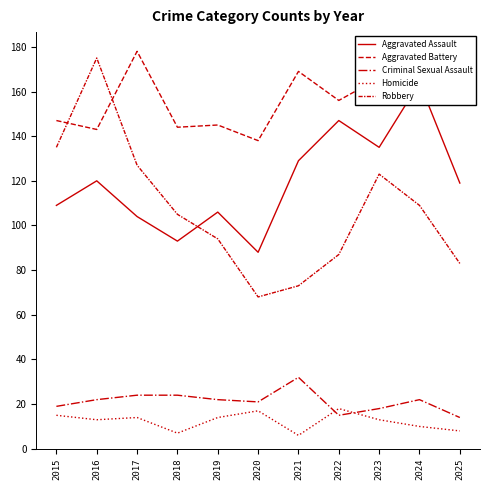

What is the value of the Robbery point at the 11th from the left?

83